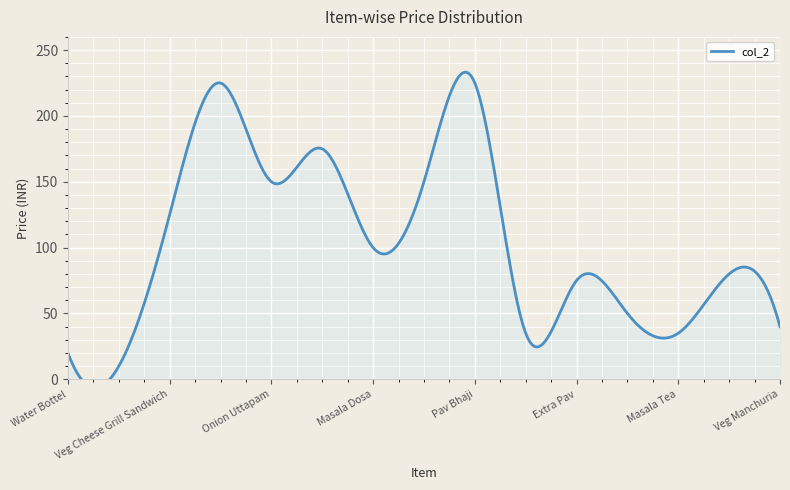

Where does the data first go above 80?

3